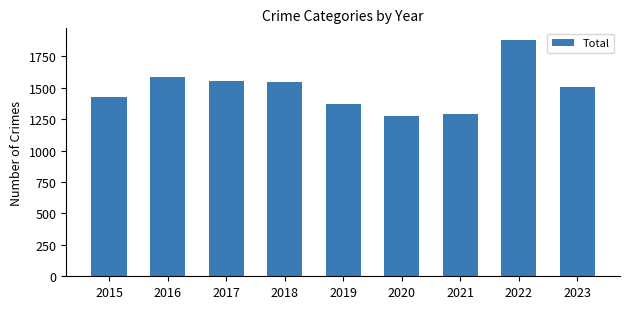

Read the value at 2023.

1504